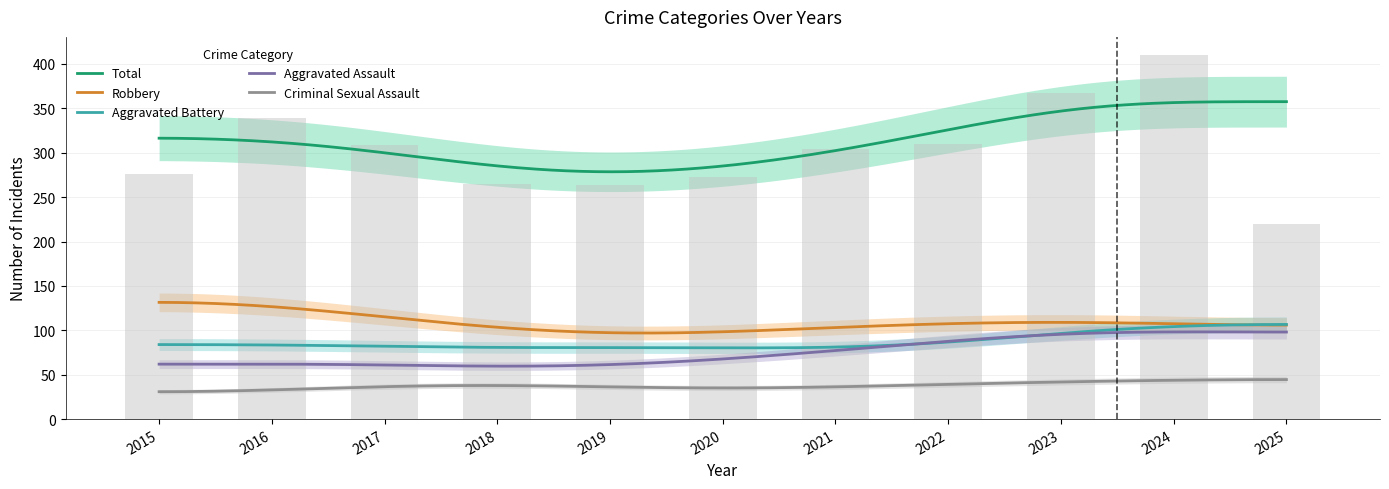

Reading left to right, list all the values displayed in this chart.

Aggravated Assault: 54	66	72	43	65	56	86	78	110	112	61
Aggravated Battery: 64	93	83	70	88	82	75	71	103	127	64
Criminal Sexual Assault: 28	28	44	43	36	27	36	43	38	49	35
Robbery: 117	144	105	107	75	102	105	108	113	120	60
Total: 276	339	309	265	264	273	304	310	367	410	220